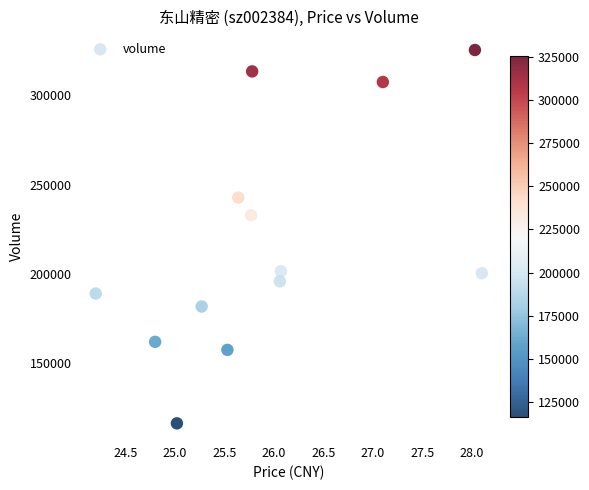

What is the range of Y values (max minus min)?

209273